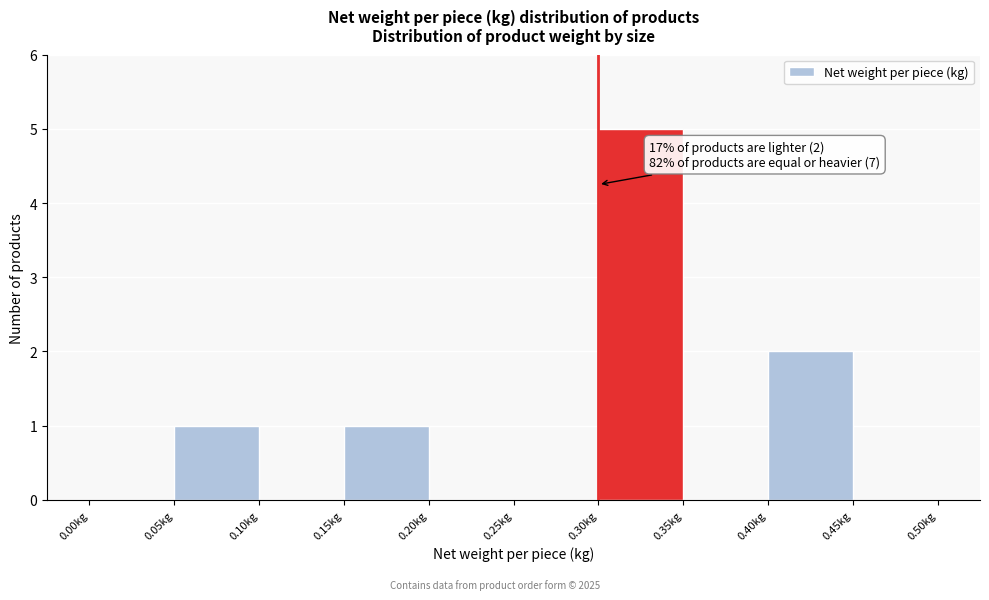

Which range on the x-axis has the tallest bar?

0.30 to 0.35